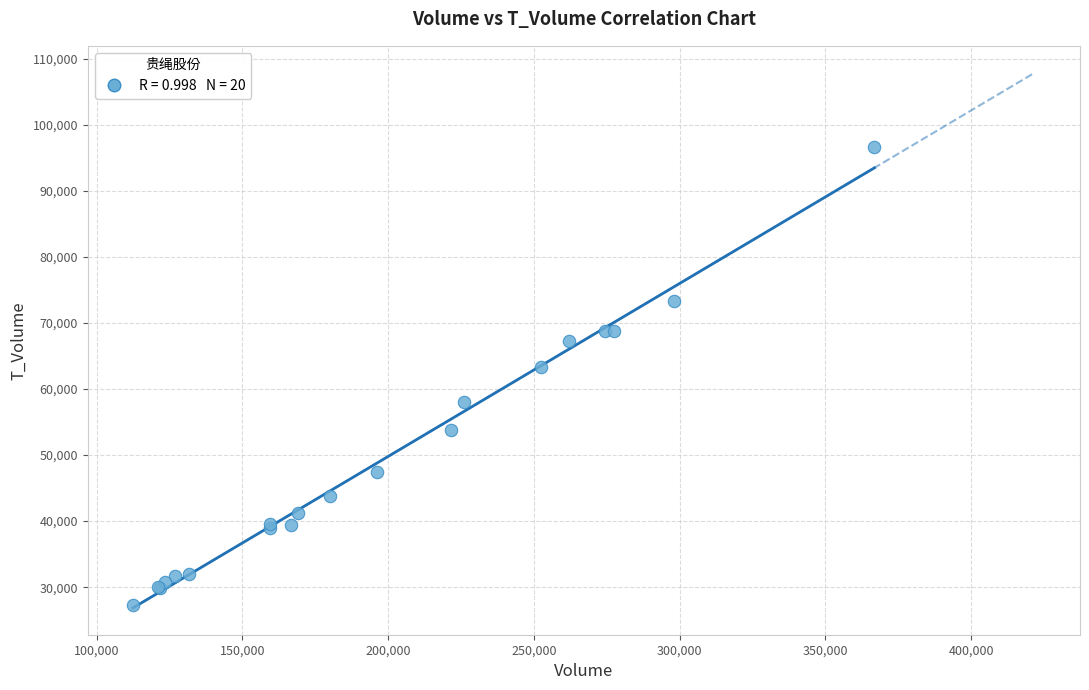

What Y value in the scatter plot is closest to 61999?

63357